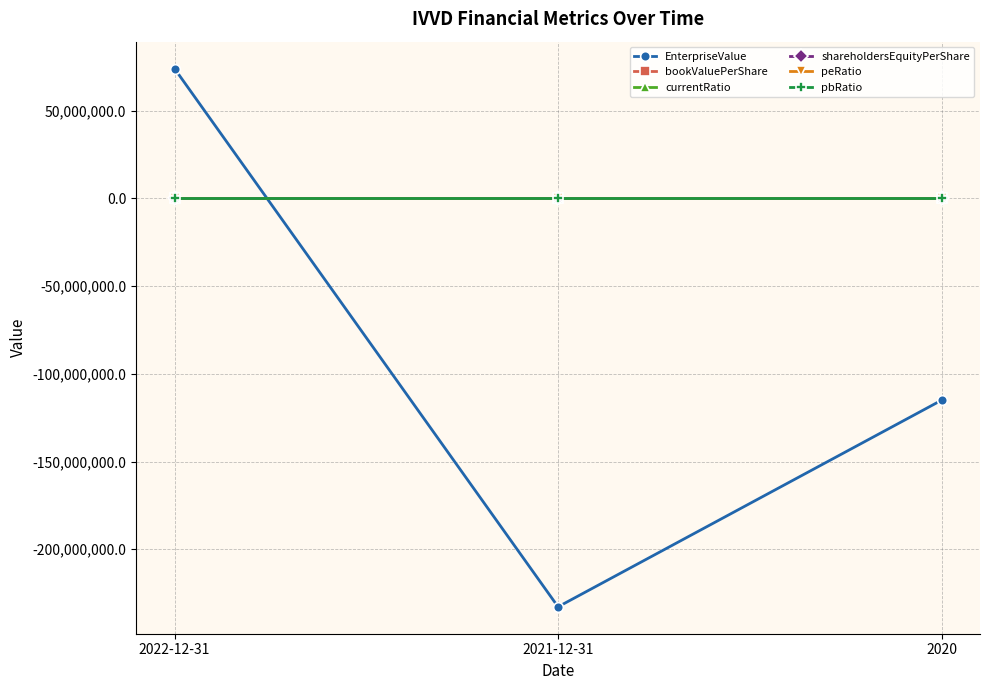

What is the sum of all pbRatio values?

1.0